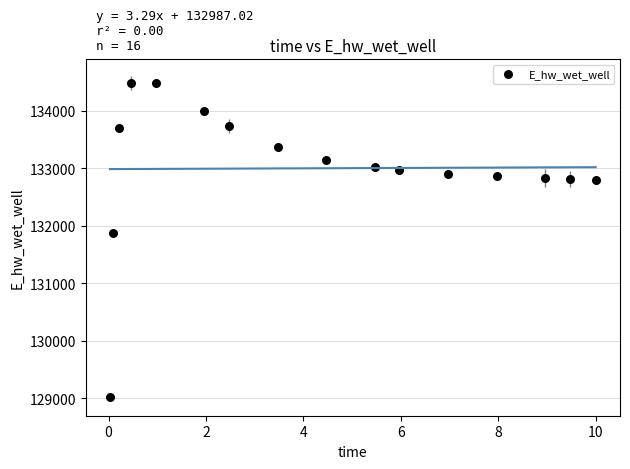

What is the range of X values (max minus min)?

10.0